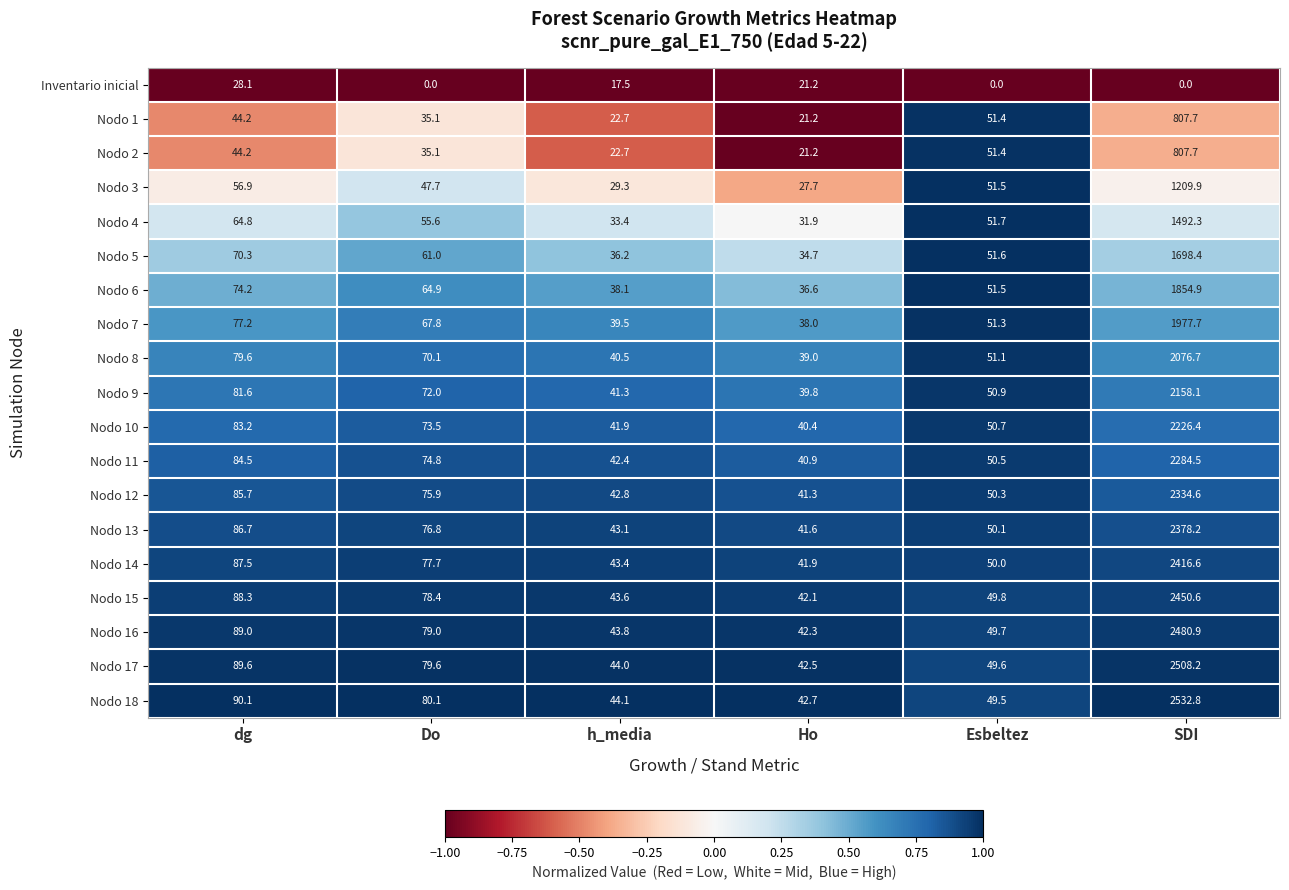

Which series changed the most between Do and SDI?

Nodo 18